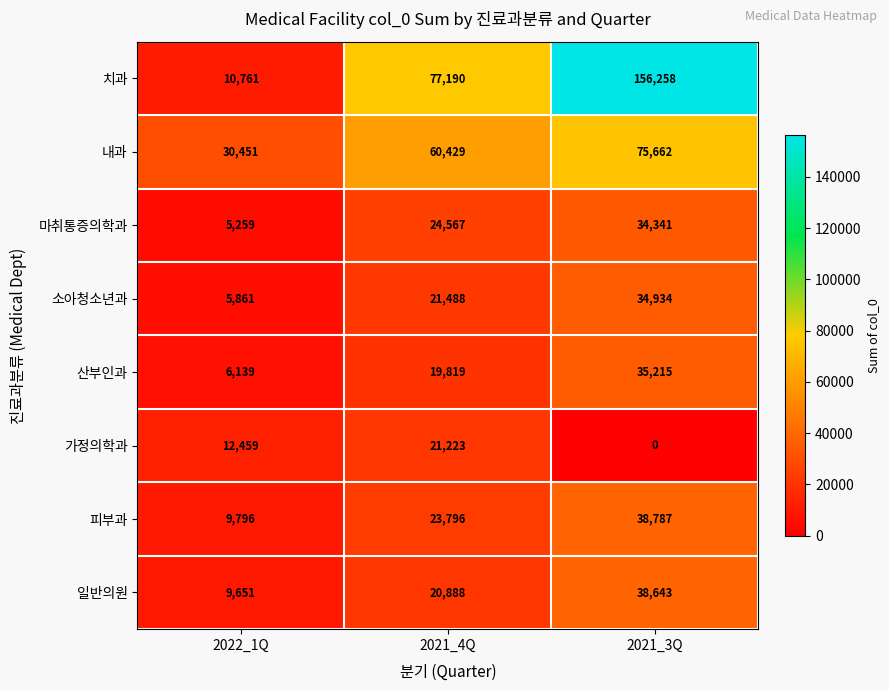

What is the difference between the maximum and minimum values in the 소아청소년과 series?

29073